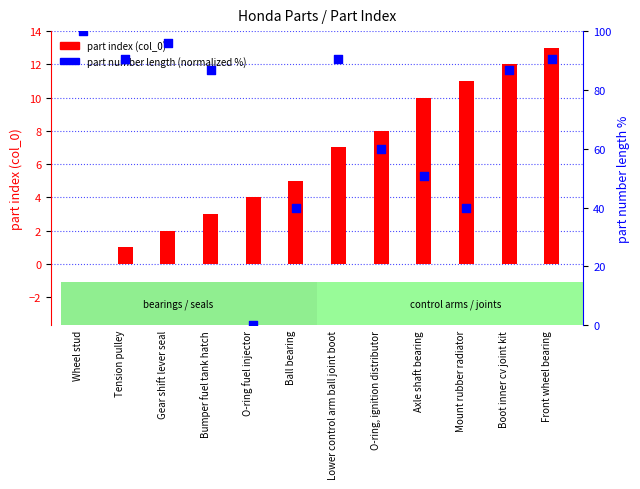

Which series contains the highest Y value?

part number length (normalized %)